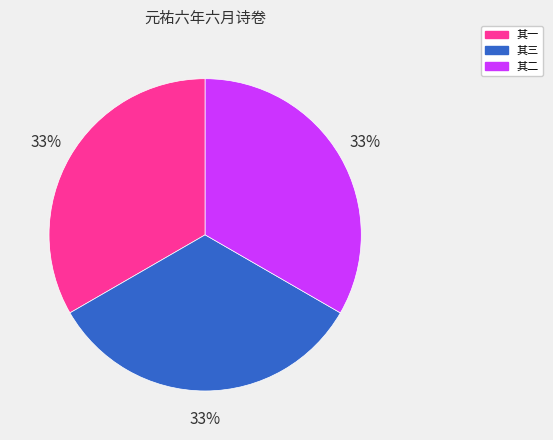

To the nearest percent, what is the average slice percentage?

33%